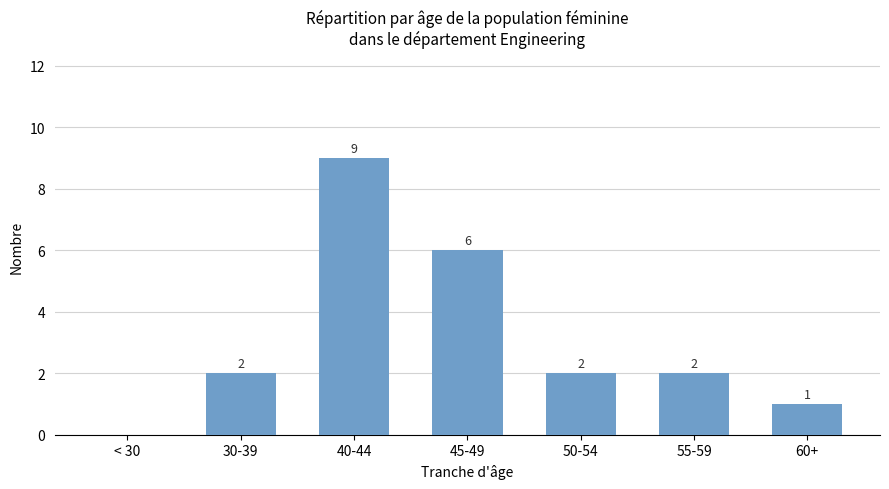

Approximately how many times larger is the value at 45-49 compared to 40-44?

0.7